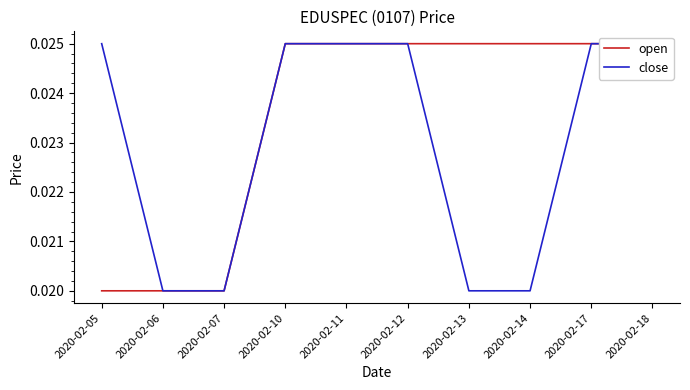

True or false: close and open cross at least once.

False